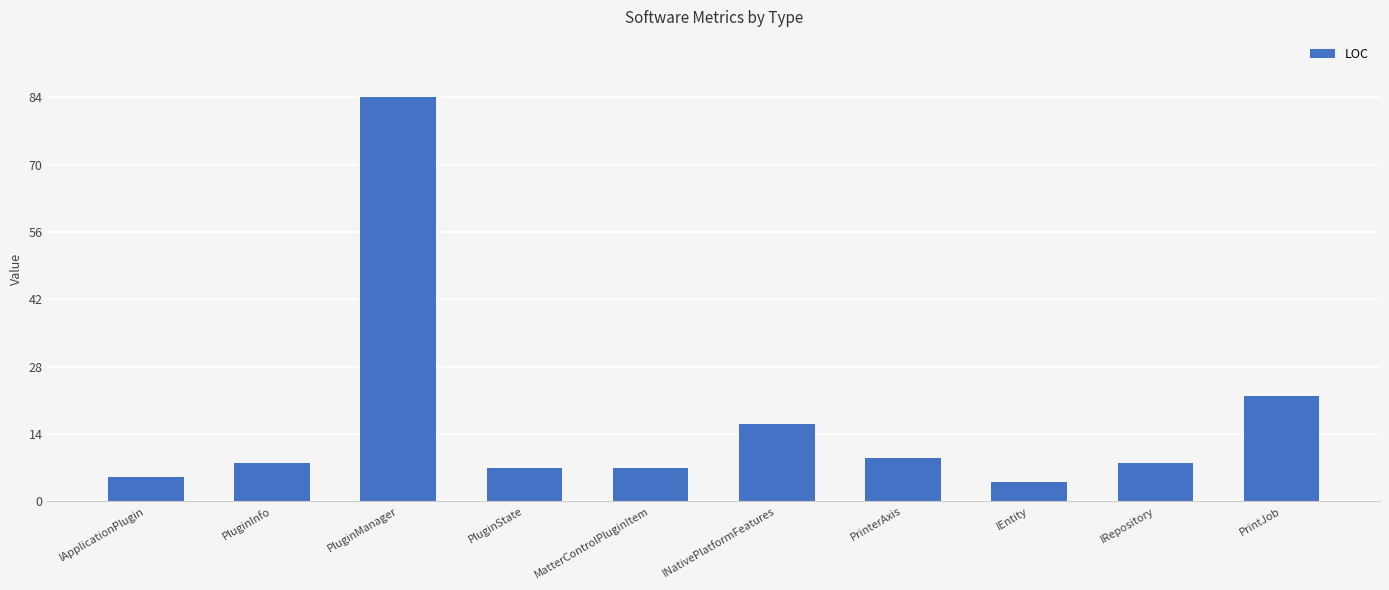

At which label is the value closest to 44?

PrintJob